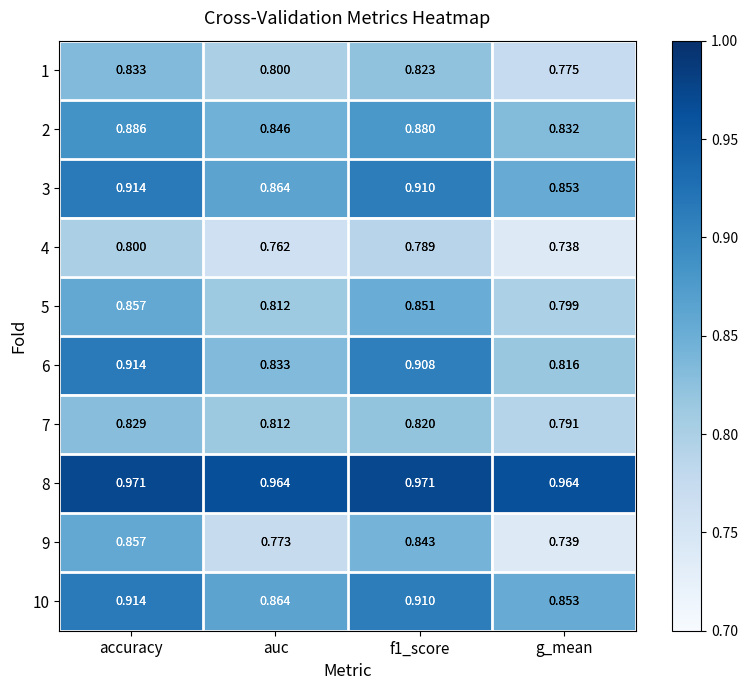

Where is 4 nearest to the value 0?

g_mean